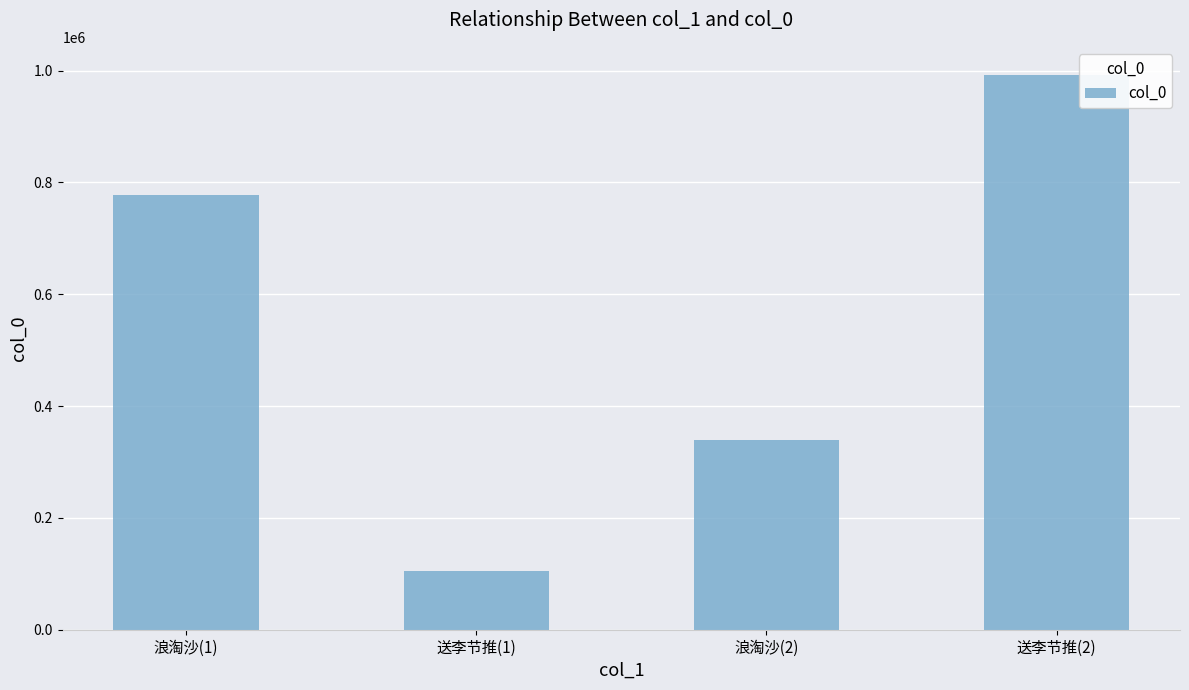

At which label is the value closest to 548850?

浪淘沙(2)